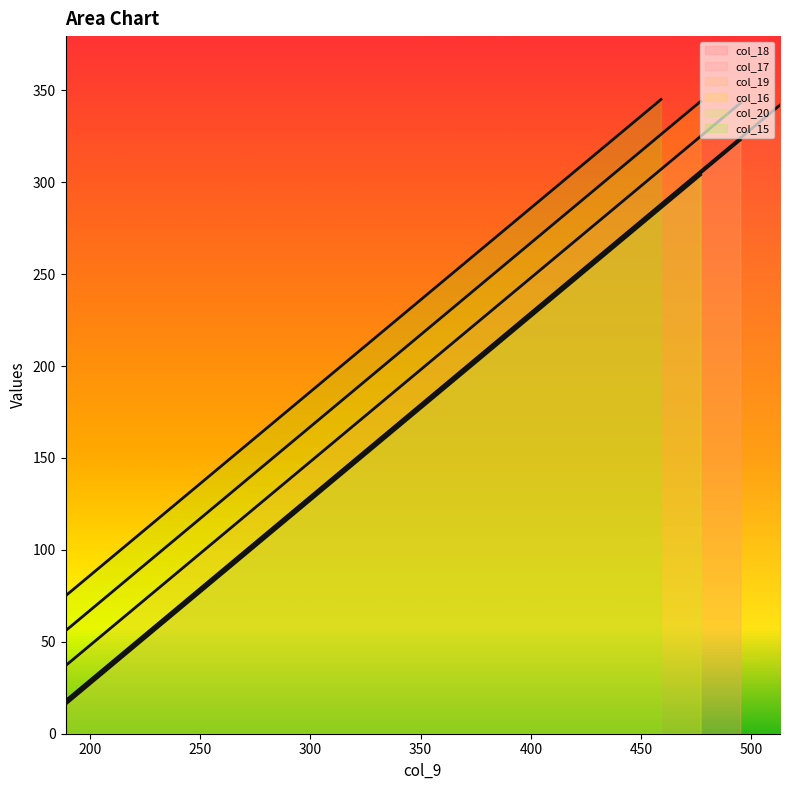

What is the maximum value shown in the chart?

342